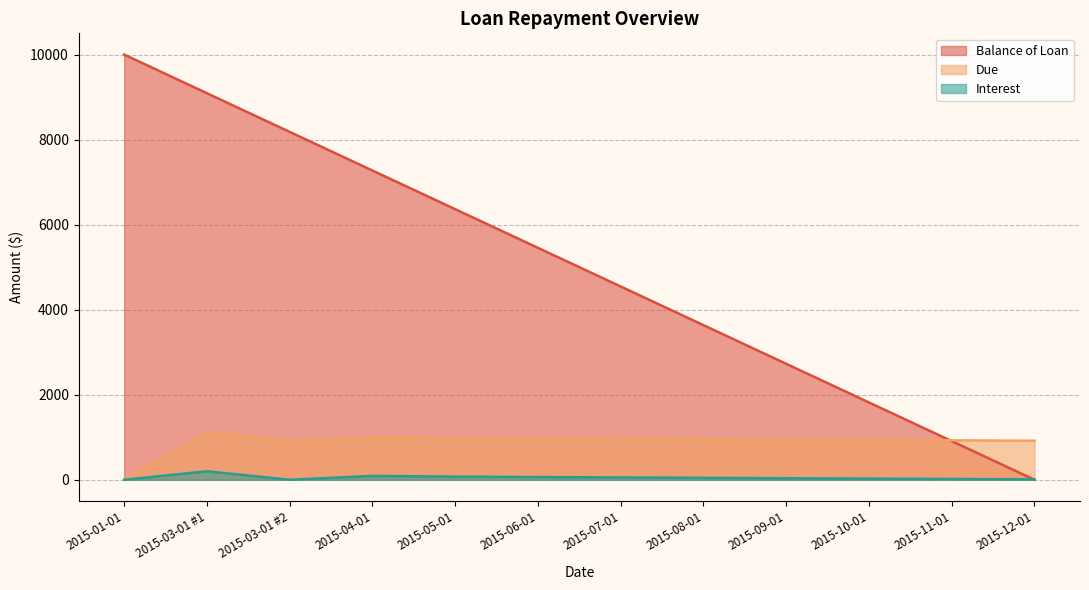

At which label is Due closest to 554?

2015-03-01 #2